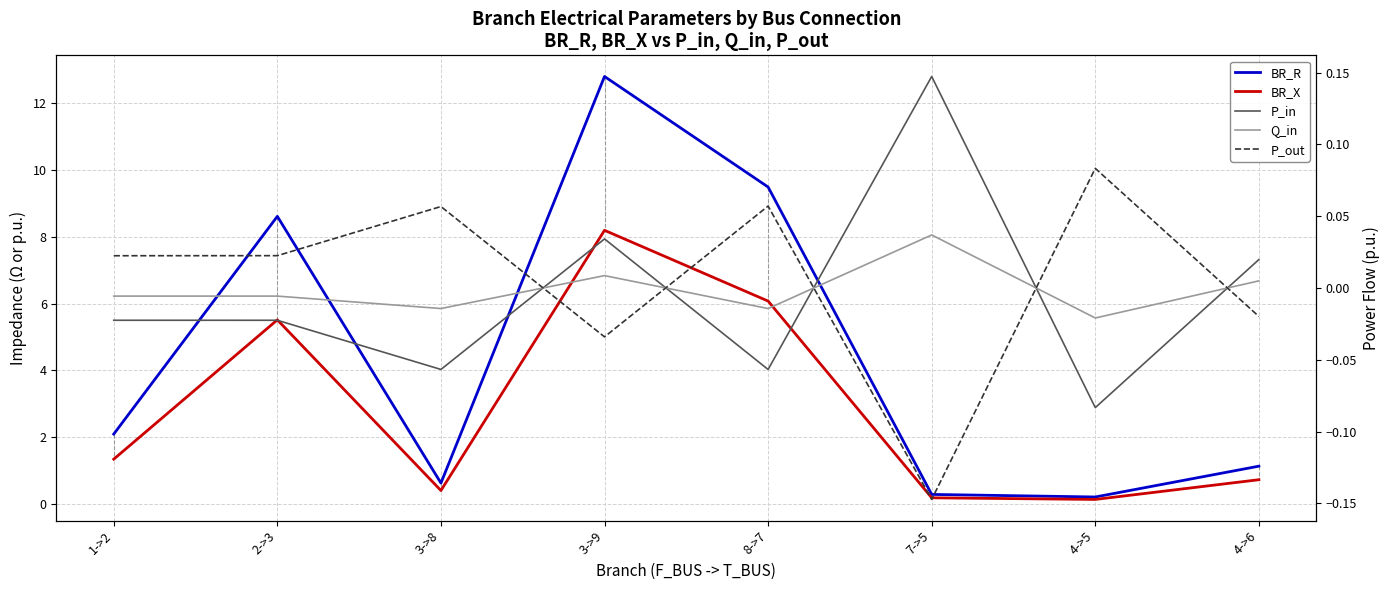

True or false: BR_R and Q_in cross at least once.

False